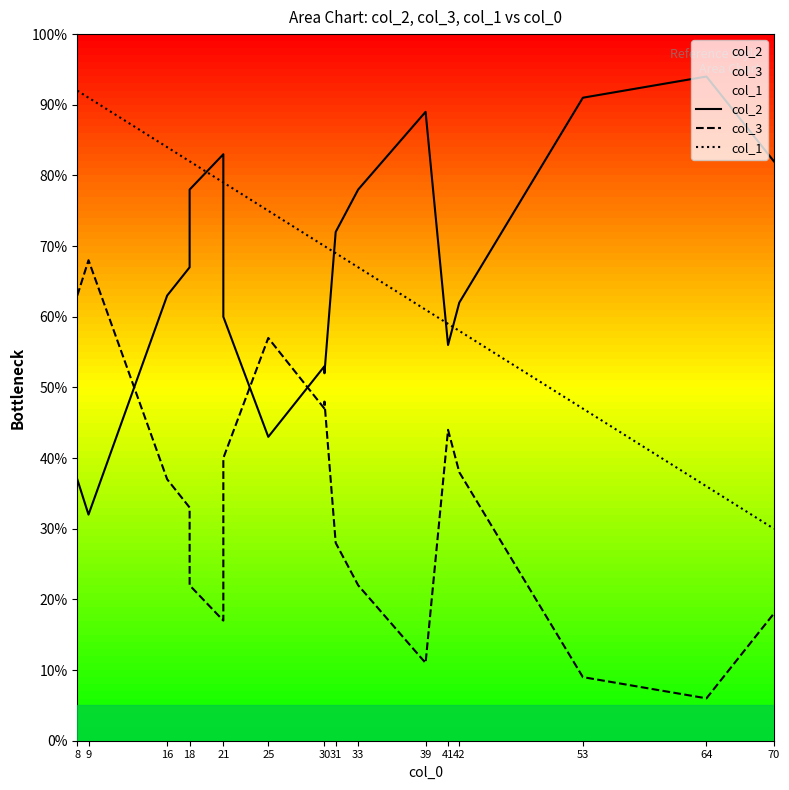

Does the chart have visible grid lines?

No